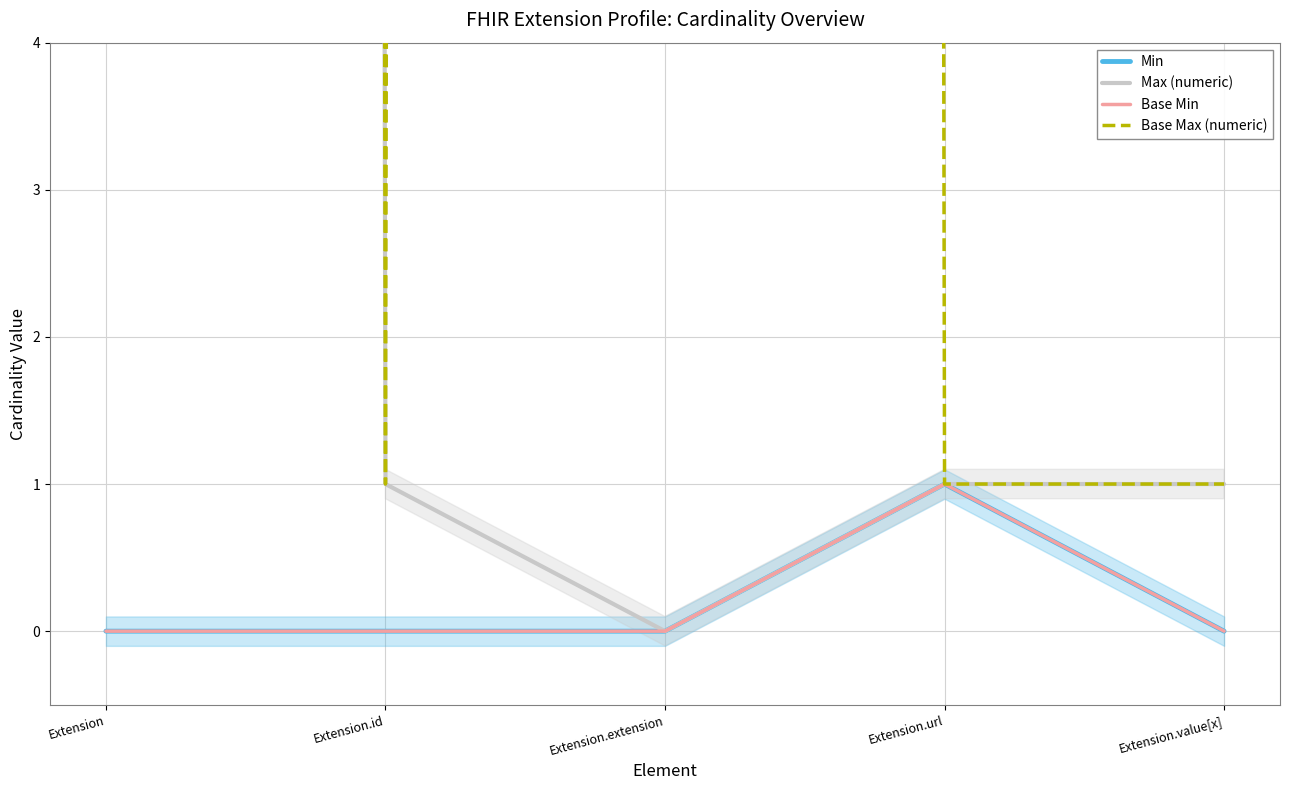

What is the highest value of the Max (numeric) series?

999